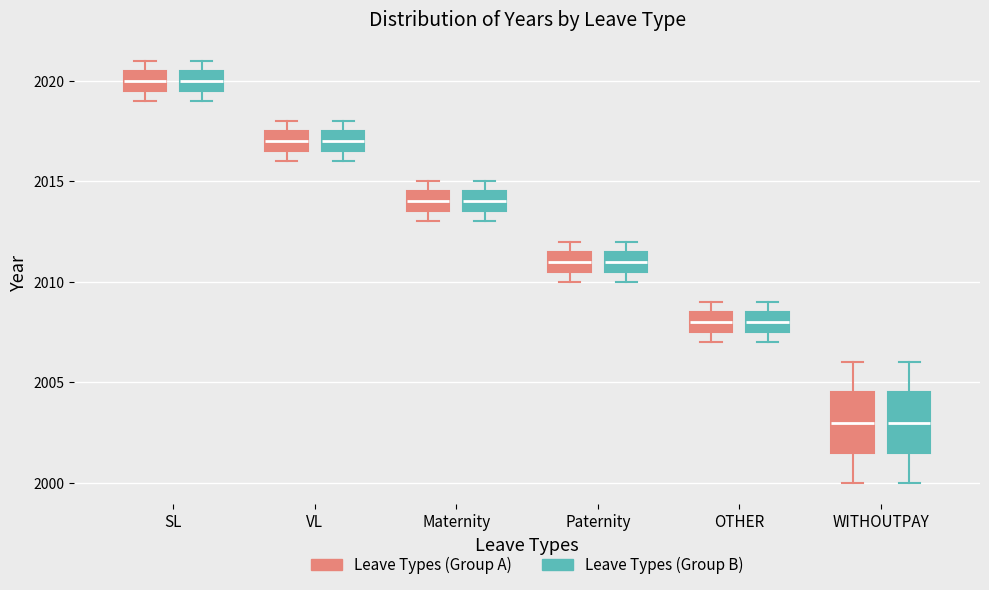

Where does the upper whisker of the box for WITHOUTPAY (Leave Types (Group A)) end on the y-axis? The values are not printed on the chart, so give them approximately, as read against the axis.

2006.0